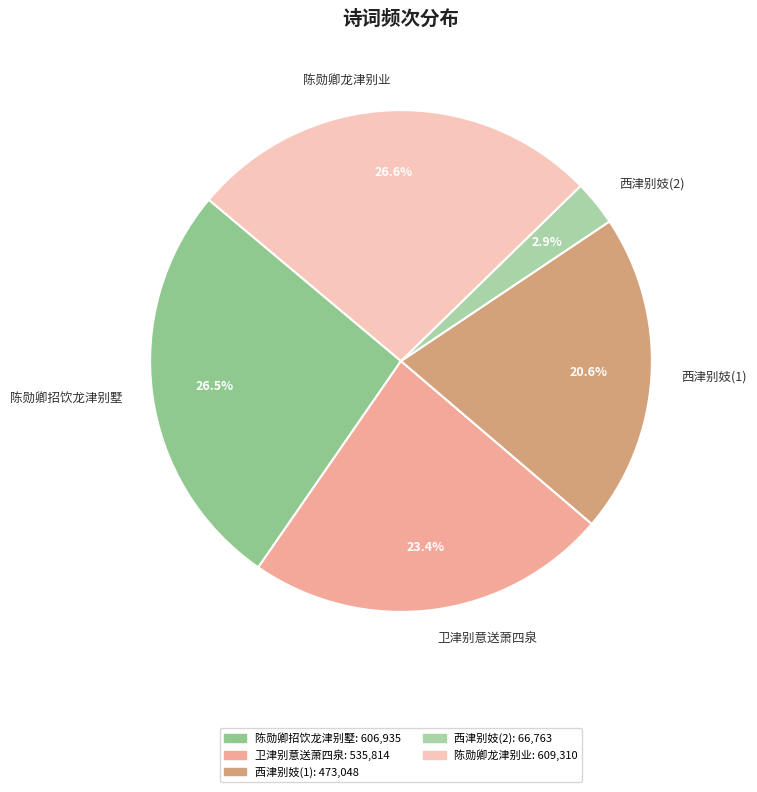

Which slice is the smallest?

西津别妓(2)